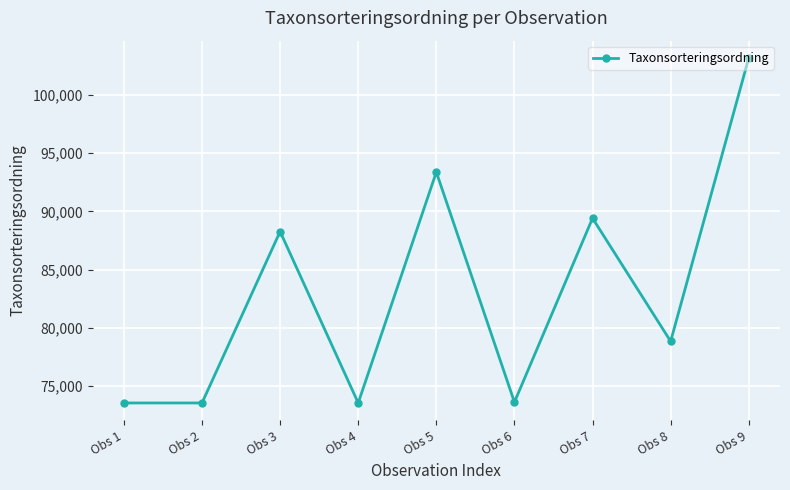

Is this an area chart (filled region under the line)?

No